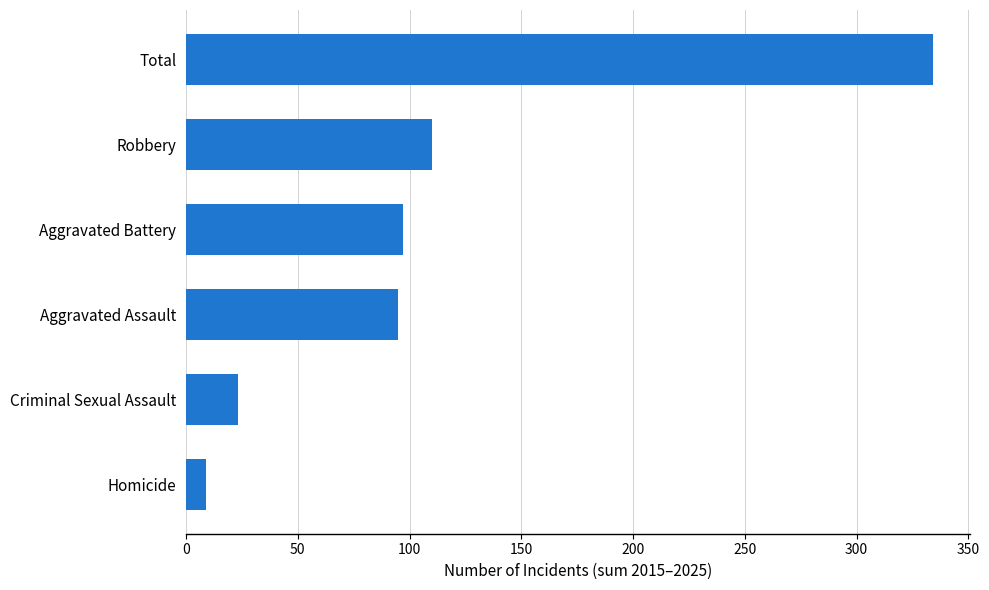

What is the change in value from Criminal Sexual Assault to Total?

+311